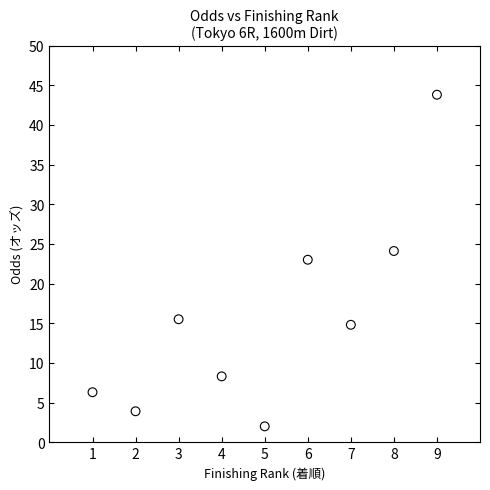

What Y value in the scatter plot is closest to 22?

23.0